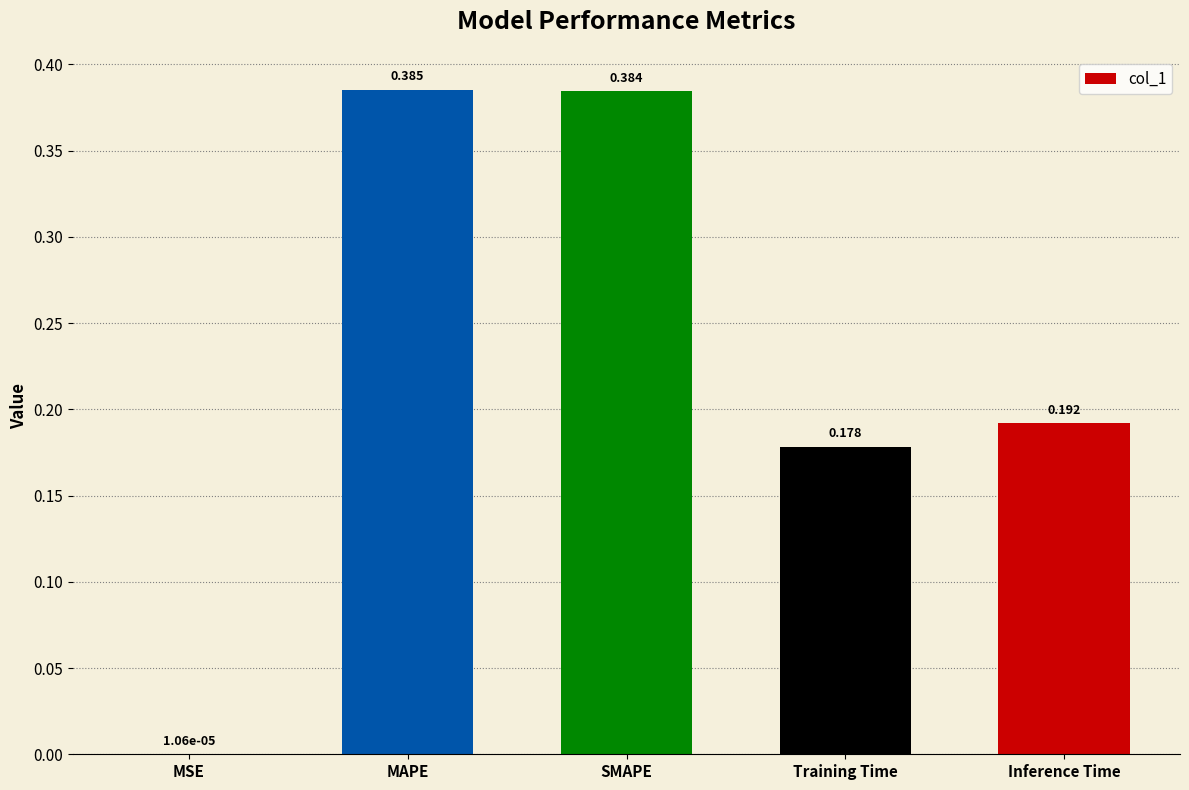

Which label corresponds to the largest value in the chart?

MAPE